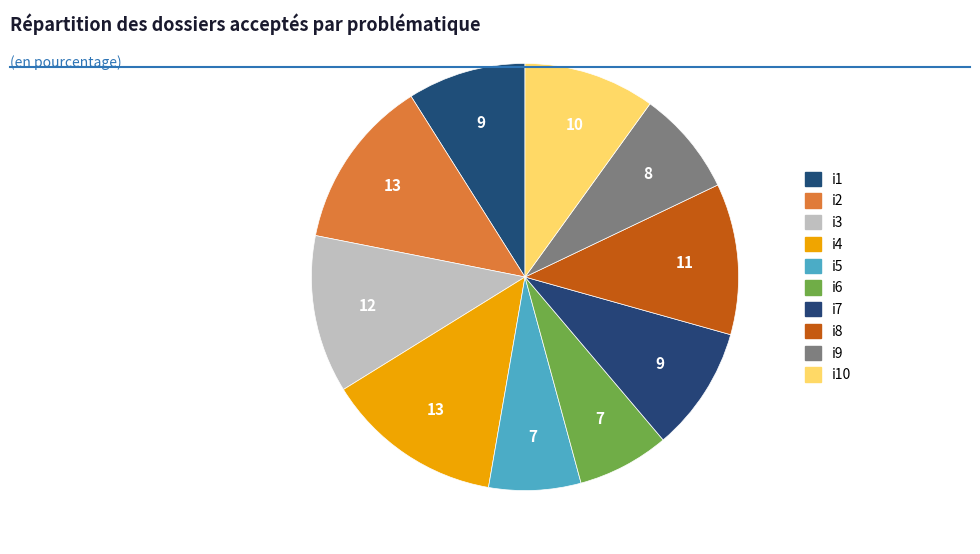

How many slices are in this pie chart?

10